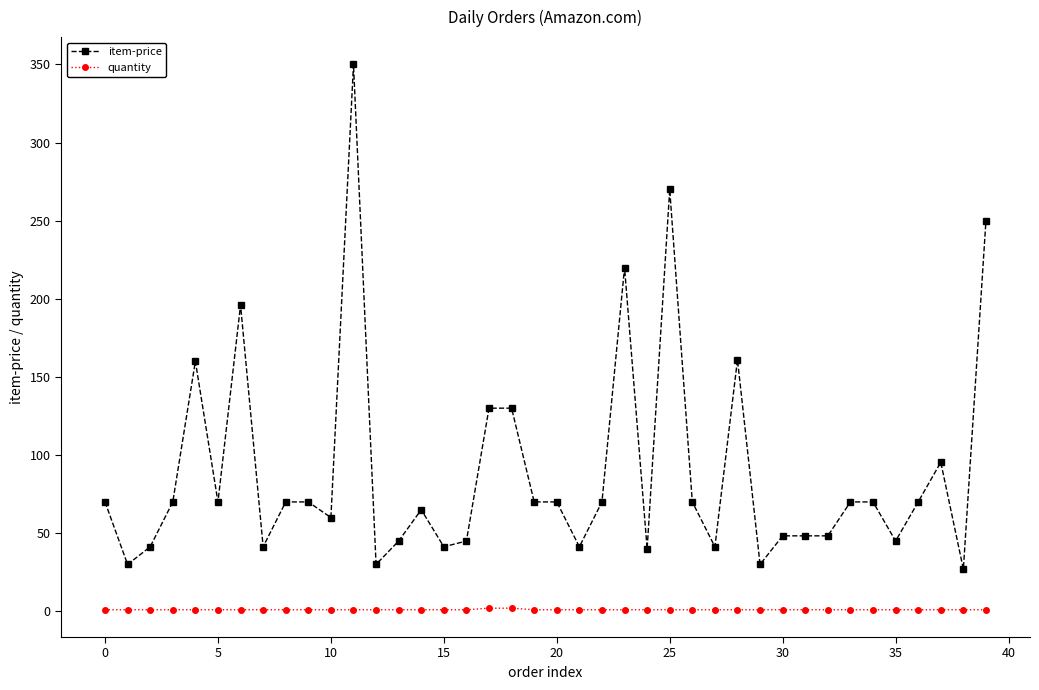

Which series has the largest range (max minus min)?

item-price